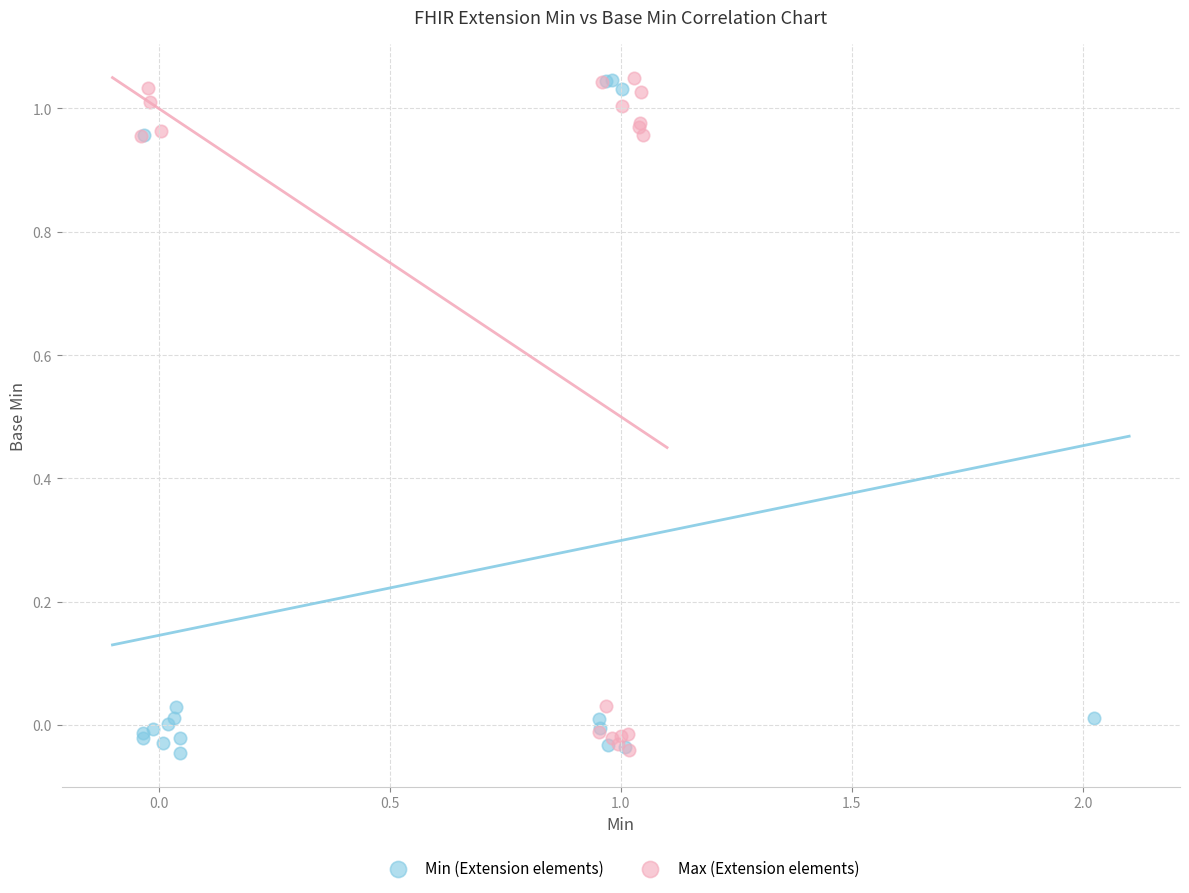

What are all the series names shown in the legend?

Min (Extension elements), Max (Extension elements)